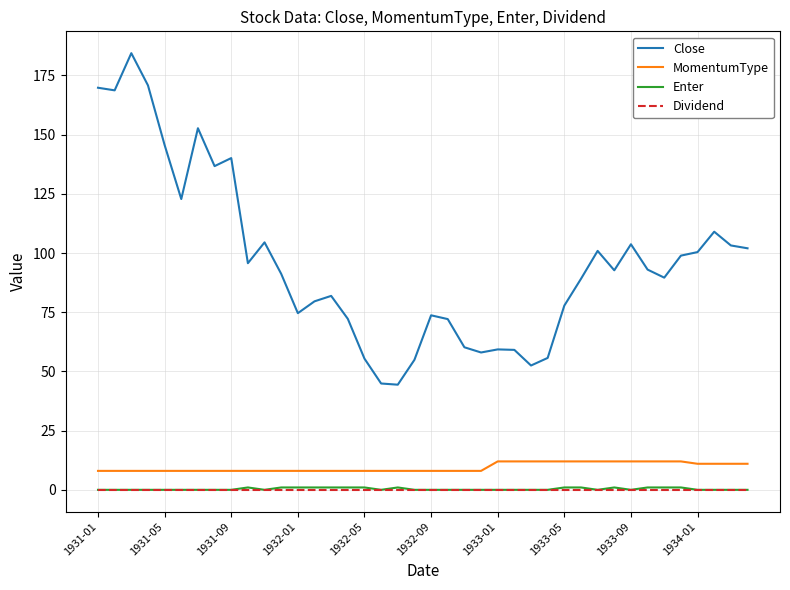

True or false: Enter and MomentumType intersect in this chart.

False